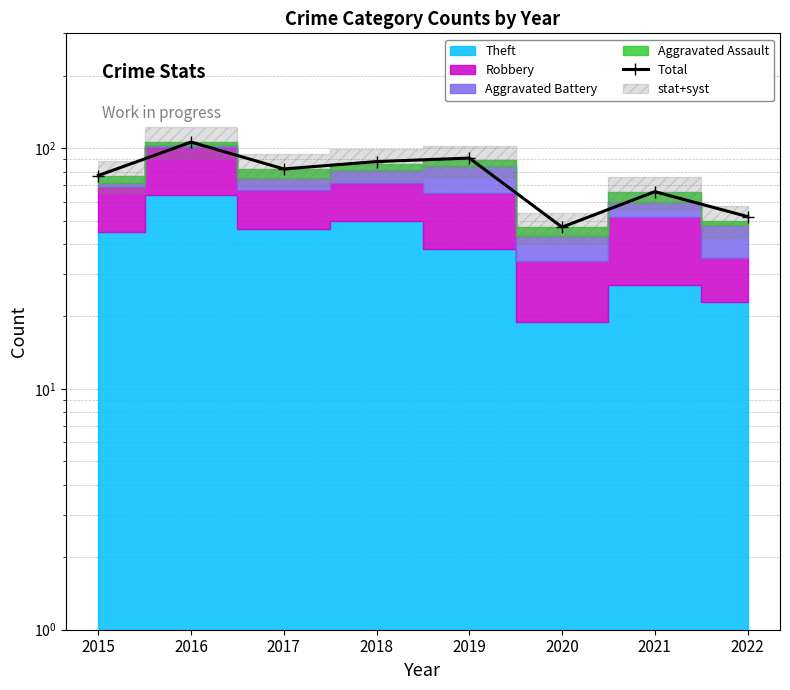

What is the value of the 2nd point from the left?

106